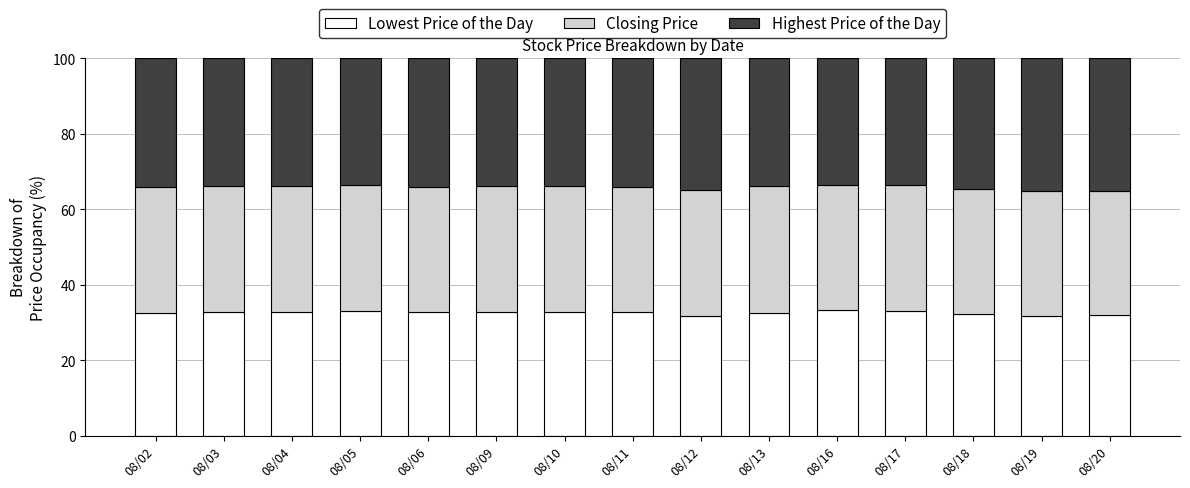

What is the total value across all series at 08/05?

100.0